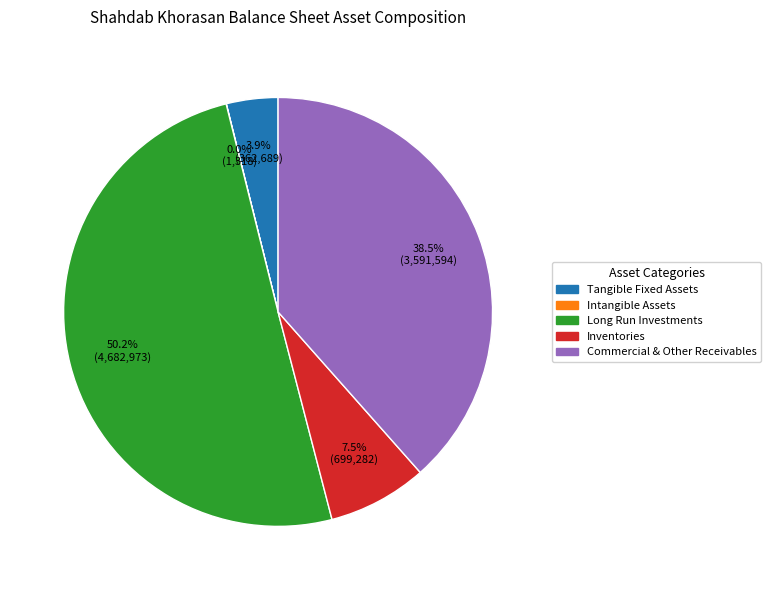

Which slice represents more than half of the pie?

Long Run Investments